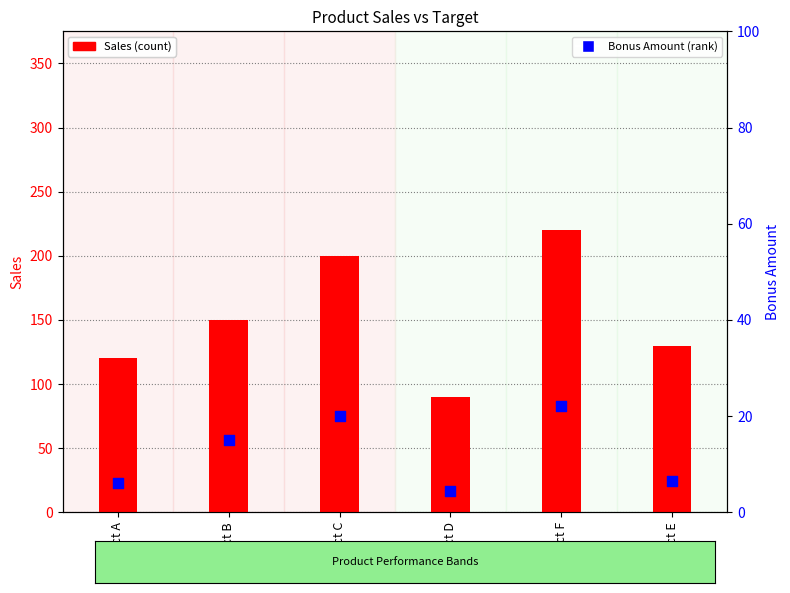

What are all the series names shown in the legend?

Sales, Bonus Amount